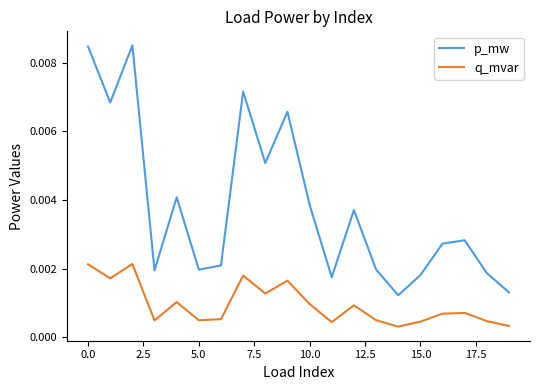

How many q_mvar values are between 0 and 1?

20